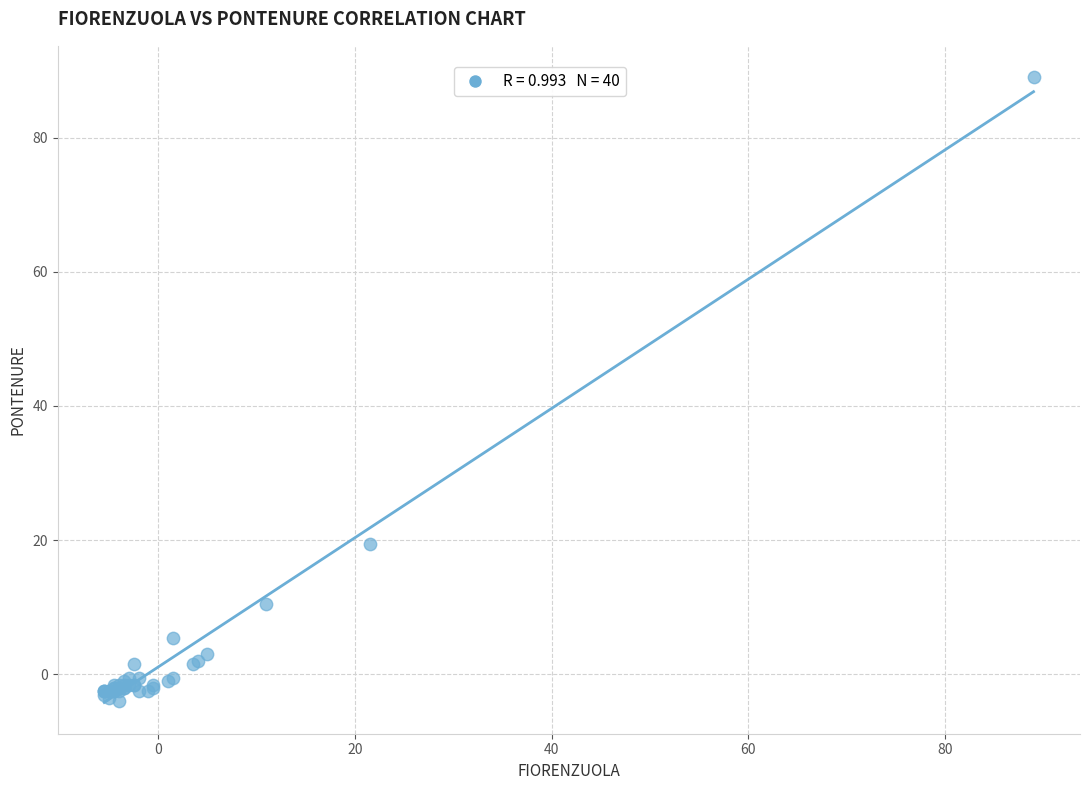

What Y value in the scatter plot is closest to 42?

19.5